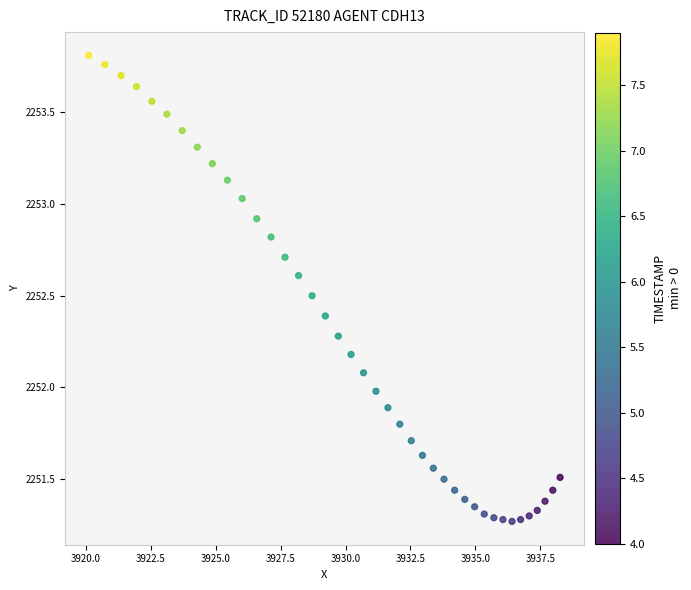

What is the range of X values (max minus min)?

18.2